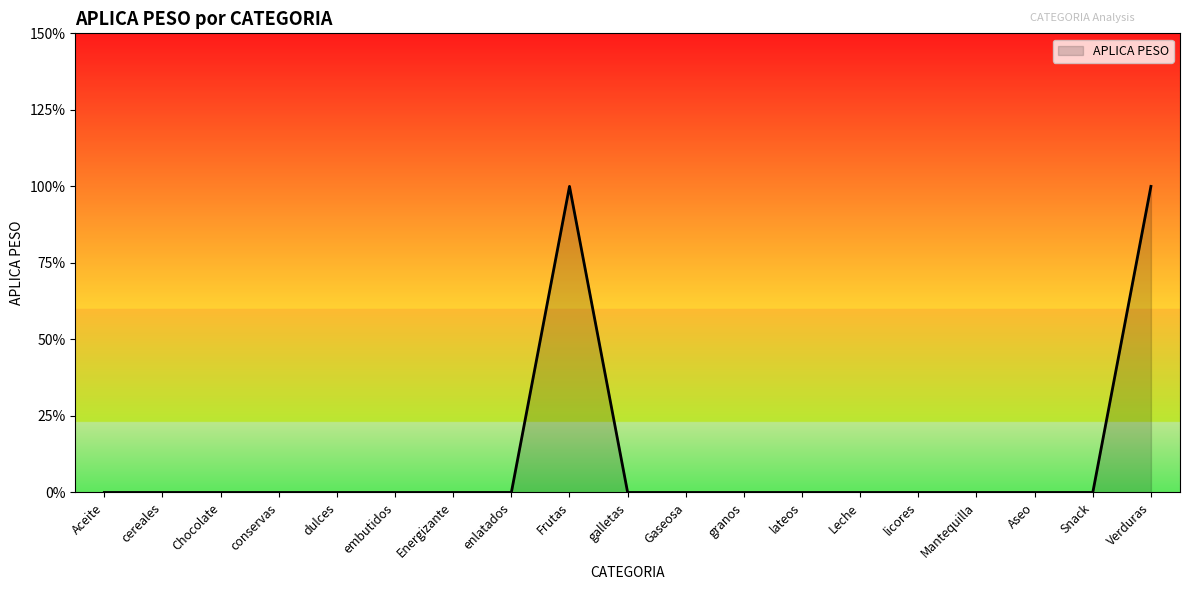

Does the chart display data point markers on the line(s)?

No